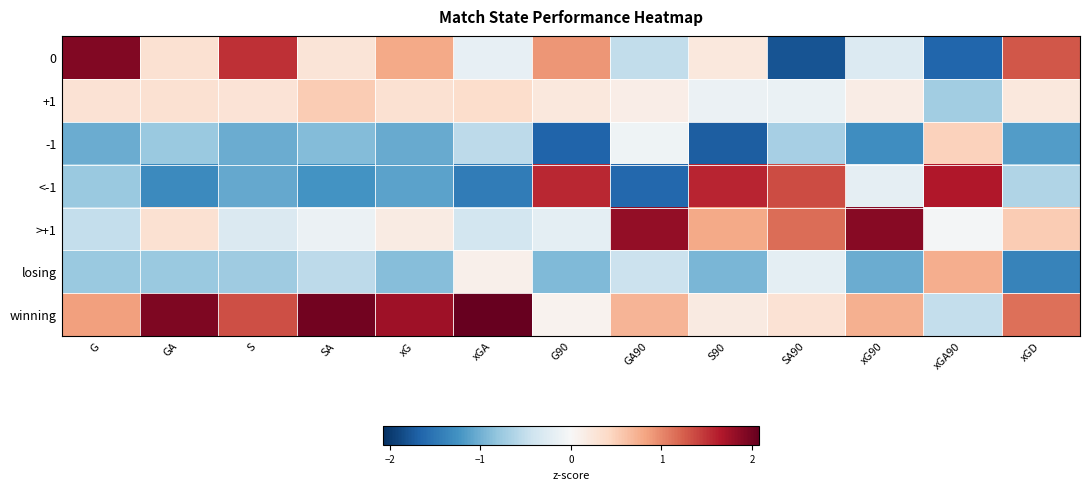

At xGA, list the series in order from smallest to largest.

<-1, -1, >+1, 0, losing, +1, winning